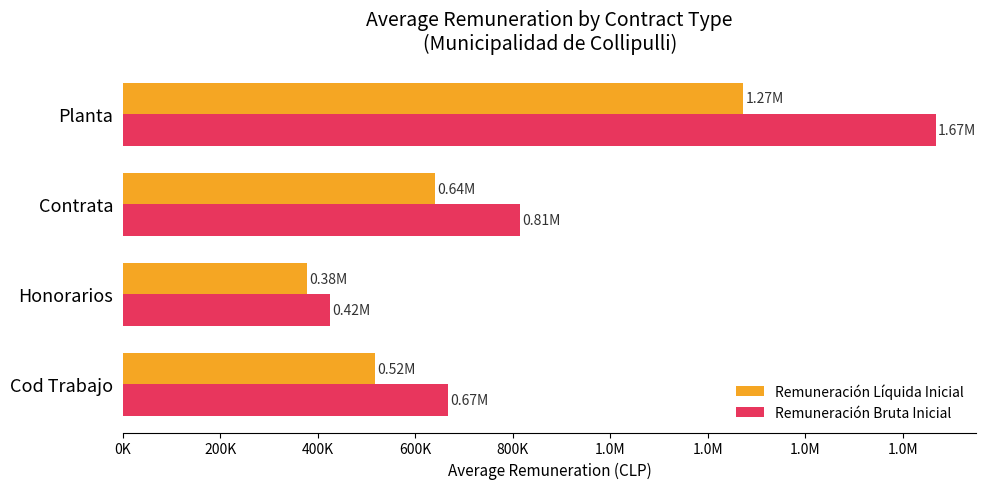

What is the difference between the maximum and second lowest values in the Remuneración Bruta Inicial series?

999992